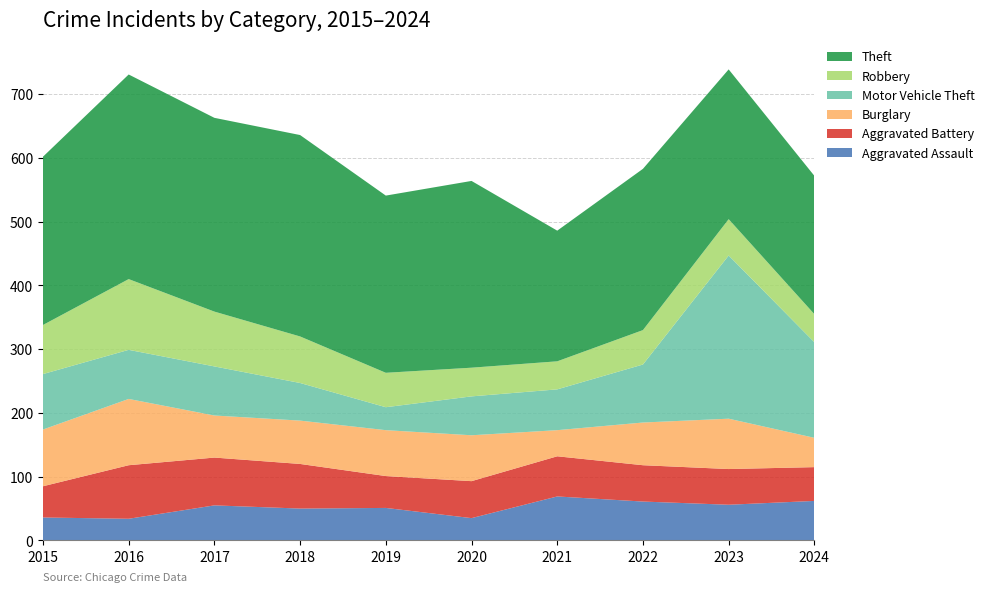

Reading left to right, what are all the values shown in this chart?

Aggravated Assault: 2015=36	2016=34	2017=55	2018=50	2019=51	2020=35	2021=69	2022=61	2023=56	2024=62
Aggravated Battery: 2015=49	2016=84	2017=75	2018=70	2019=50	2020=58	2021=63	2022=57	2023=56	2024=53
Burglary: 2015=89	2016=104	2017=66	2018=68	2019=72	2020=72	2021=41	2022=67	2023=79	2024=46
Motor Vehicle Theft: 2015=87	2016=77	2017=77	2018=59	2019=36	2020=61	2021=64	2022=91	2023=256	2024=150
Robbery: 2015=77	2016=111	2017=86	2018=73	2019=54	2020=45	2021=44	2022=54	2023=57	2024=44
Theft: 2015=264	2016=321	2017=304	2018=316	2019=278	2020=293	2021=205	2022=253	2023=235	2024=217